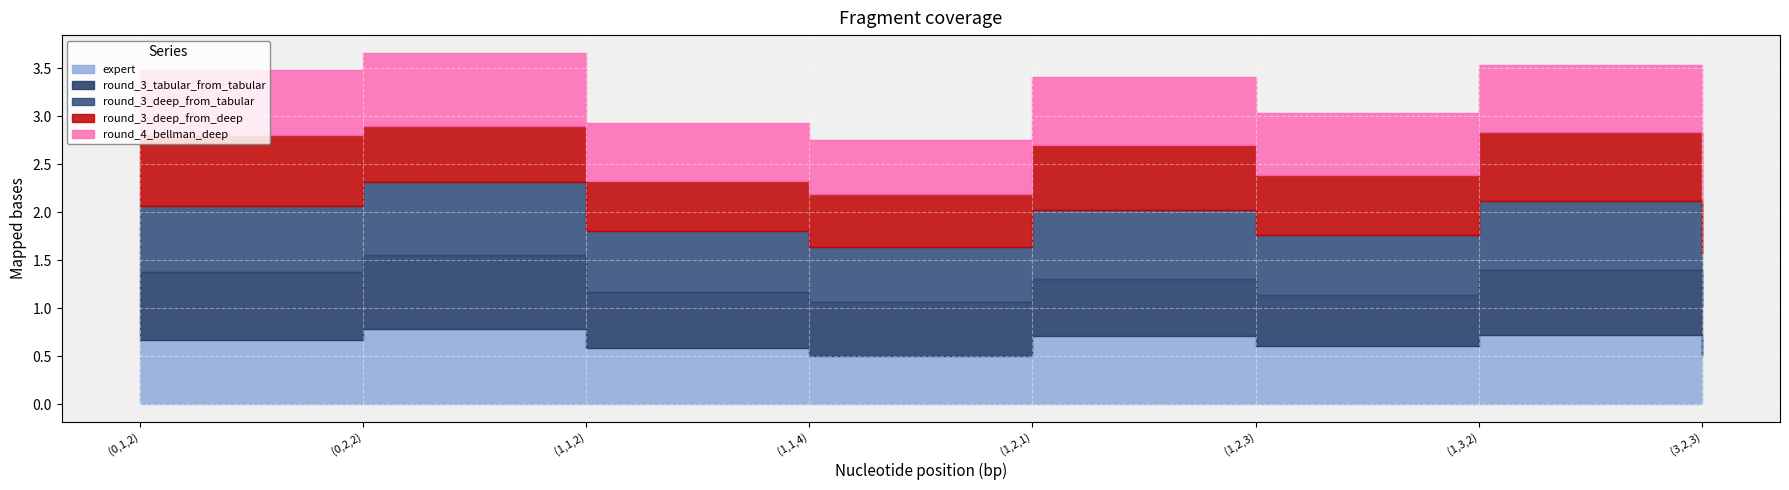

Count the round_3_deep_from_tabular values in the range 0 to 1.

8